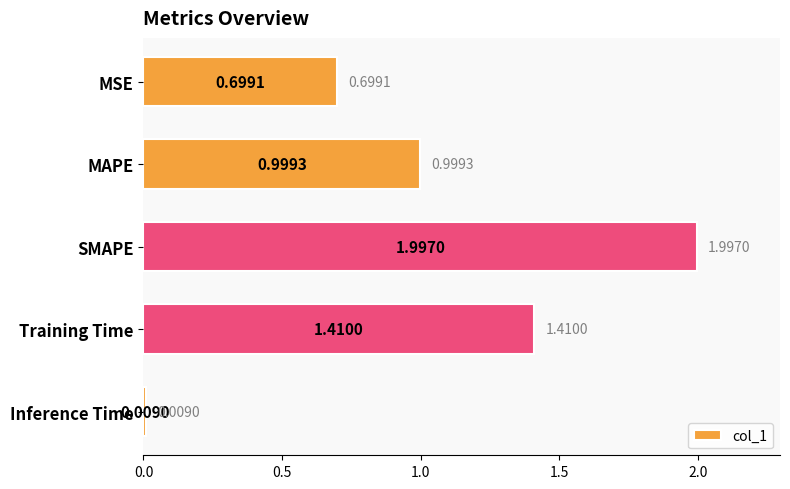

Rank the categories by value from highest to lowest.

SMAPE, Training Time, MAPE, MSE, Inference Time